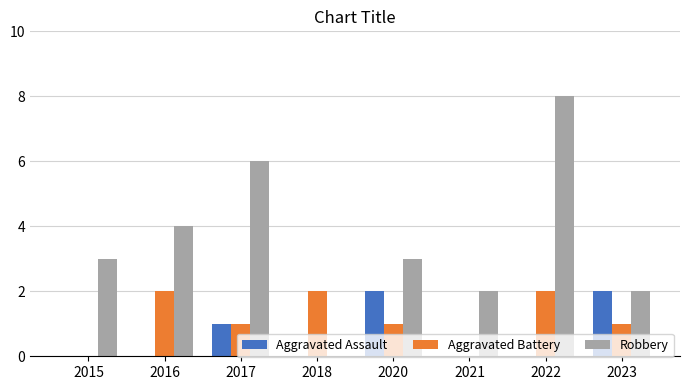

Which series changed the most between 2016 and 2022?

Robbery